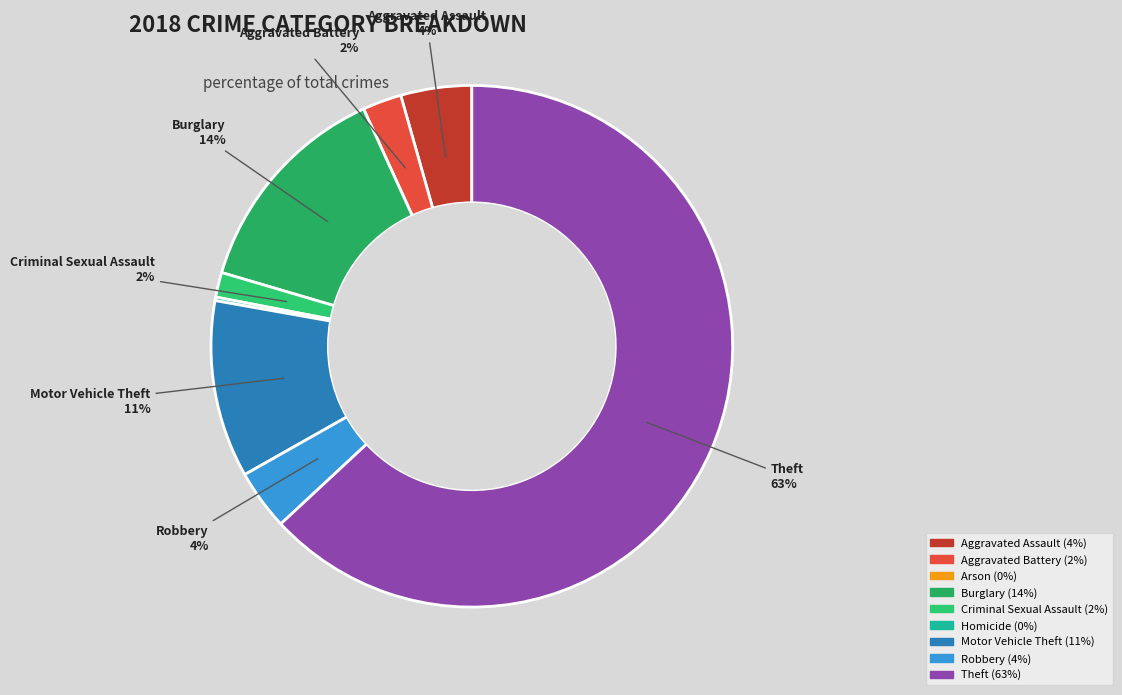

Which category has the smallest portion of the pie?

Arson